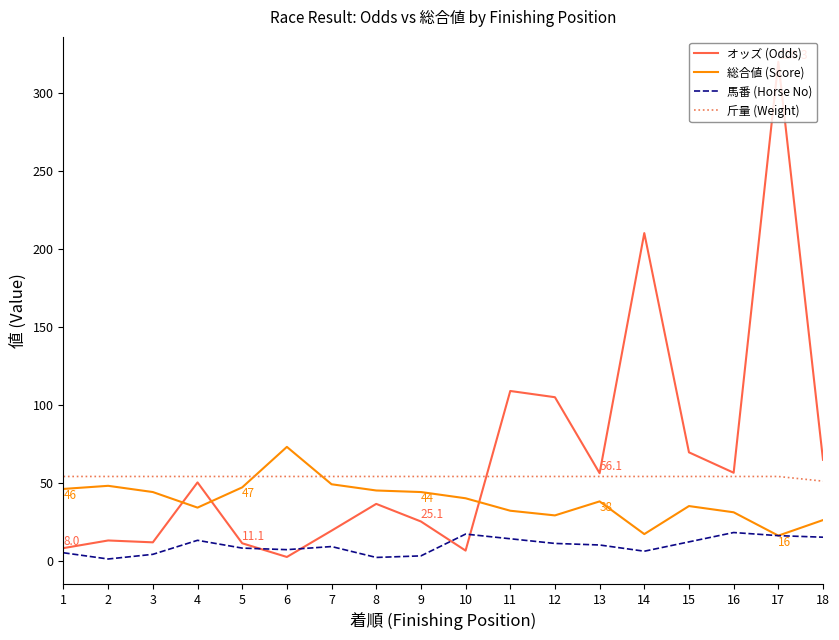

The オッズ (Odds) series shows 36.4 at 8. True or false?

True